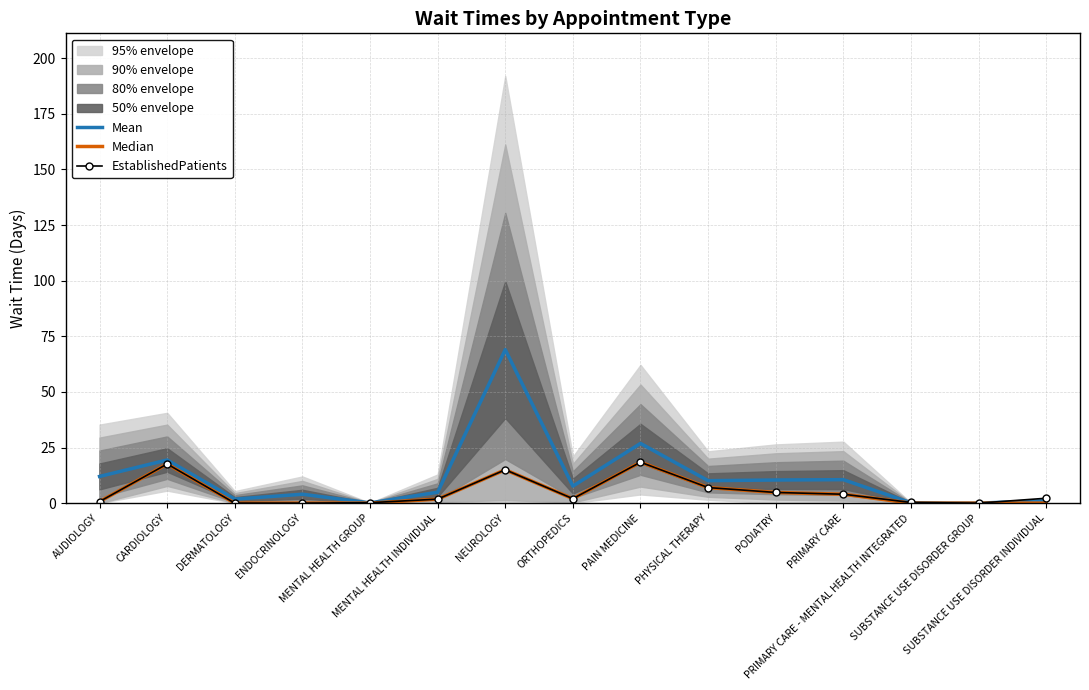

How many values in the EstablishedPatients series exceed 2?

7